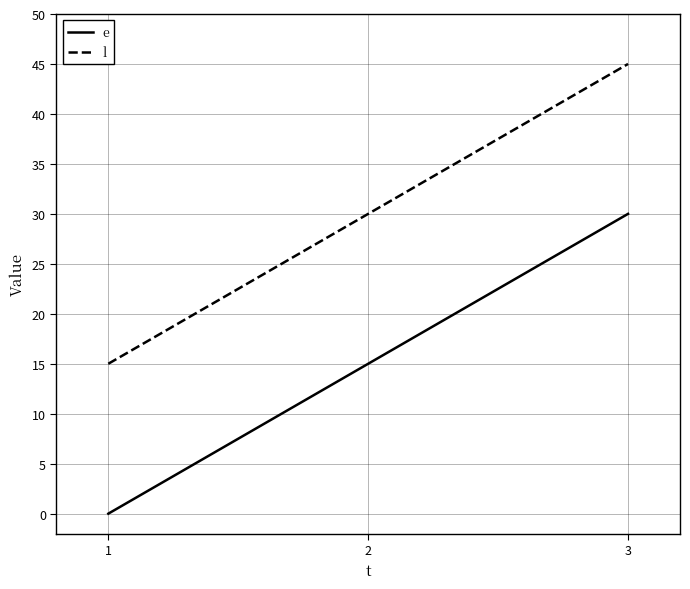

What is the difference between the e values at 1 and 2?

15